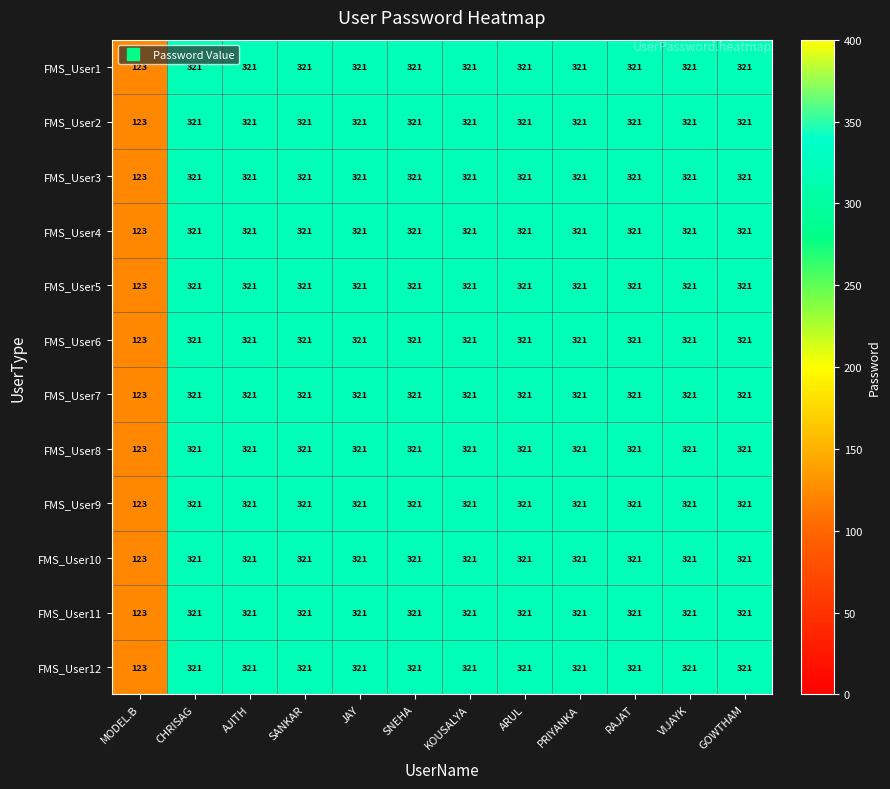

The FMS_User8 series shows 321 at VIJAYK. True or false?

True